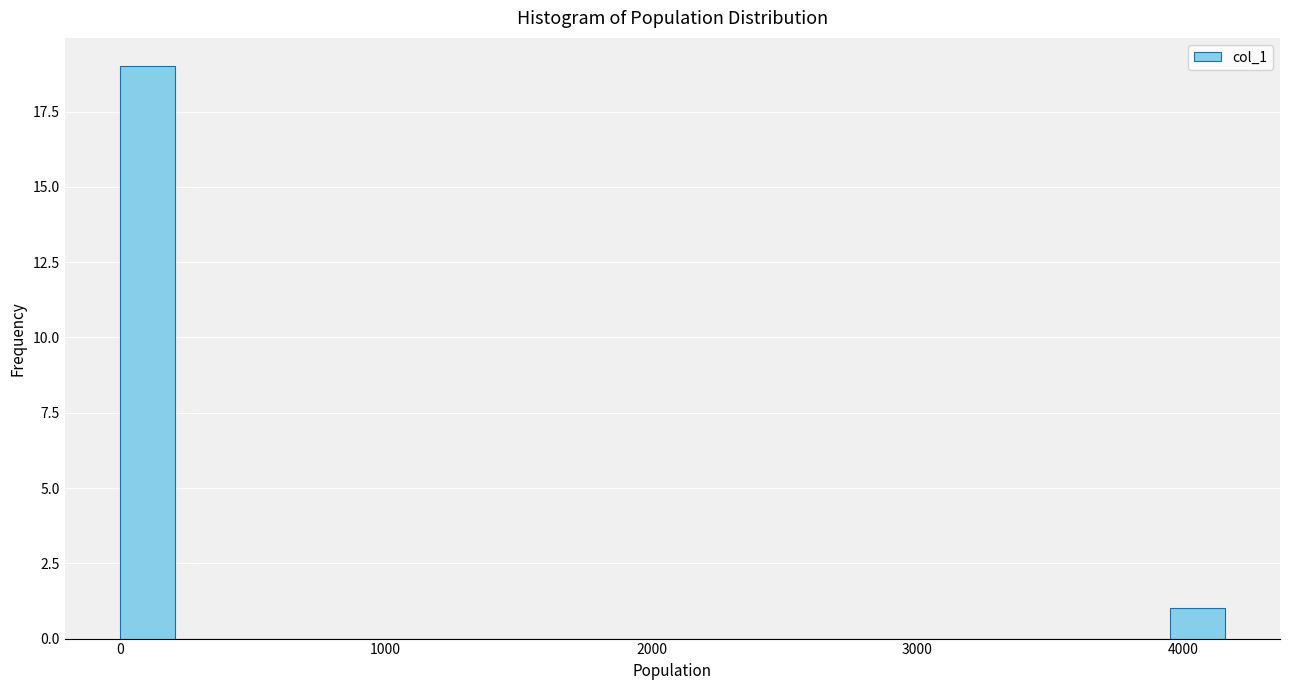

Around what value on the x-axis is the tallest bar? Give the approximate position of its centre, as read against the axis.

100